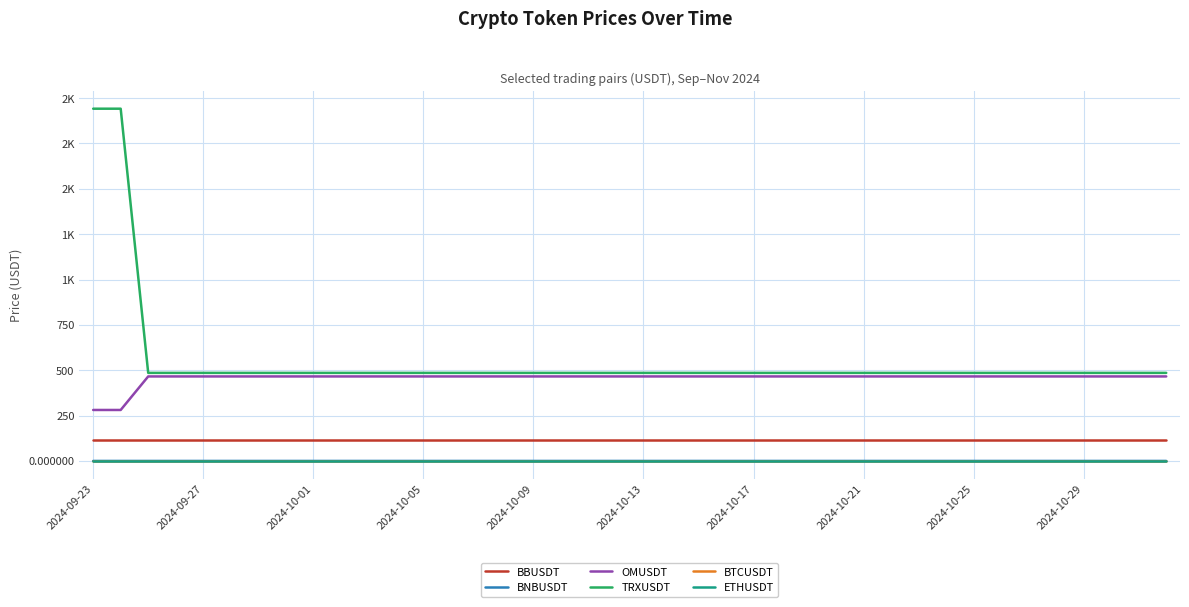

True or false: OMUSDT and ETHUSDT intersect in this chart.

False